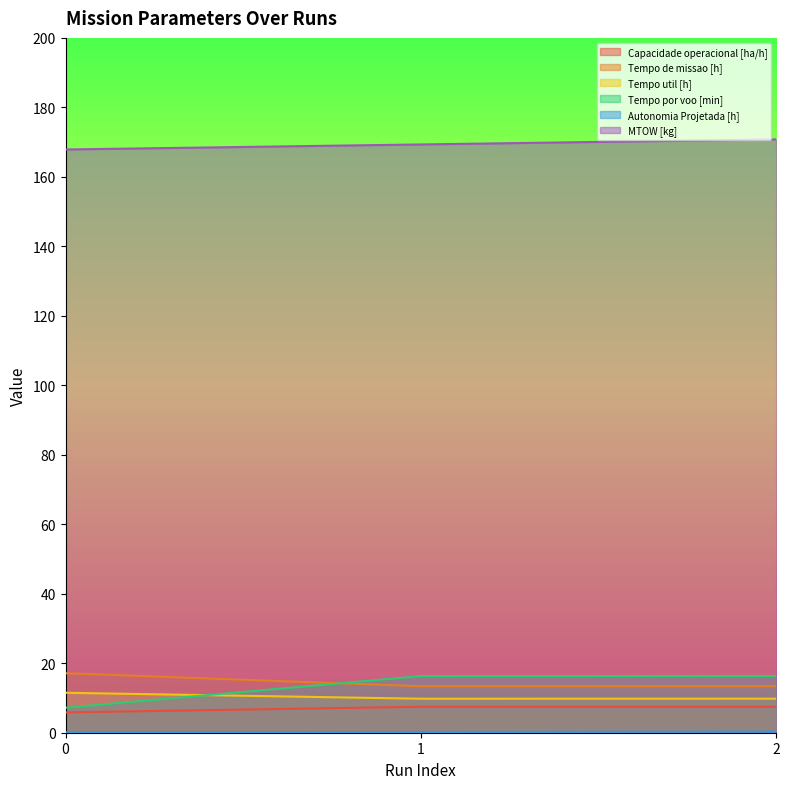

Rank the series by their maximum value, from lowest to highest.

Autonomia Projetada [h], Capacidade operacional [ha/h], Tempo util [h], Tempo por voo [min], Tempo de missao [h], MTOW [kg]